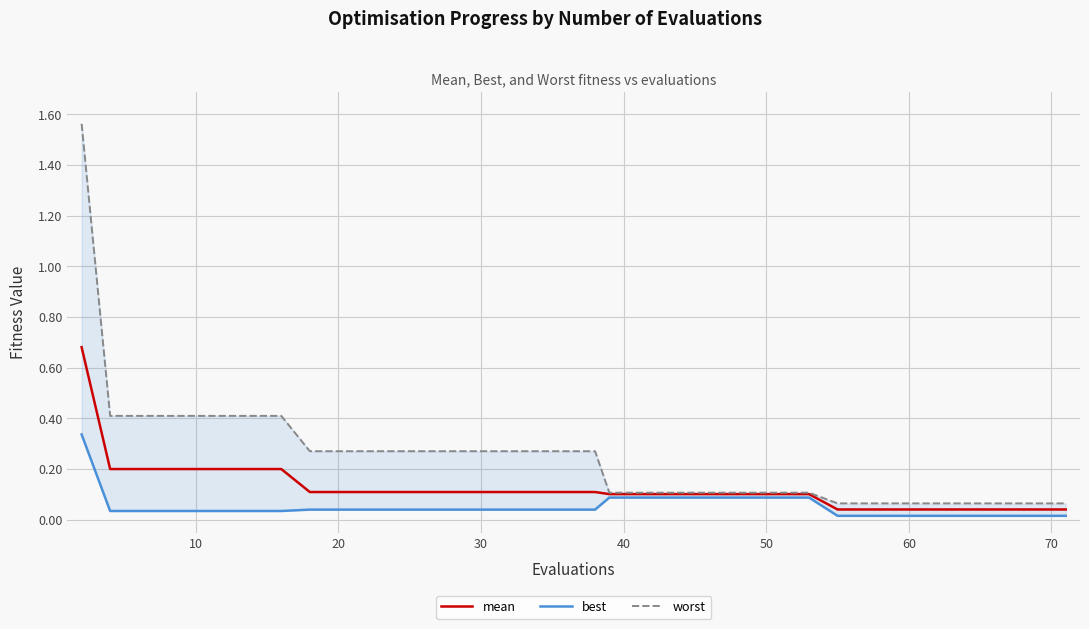

What is the difference between the maximum and minimum values in the best series?

0.3